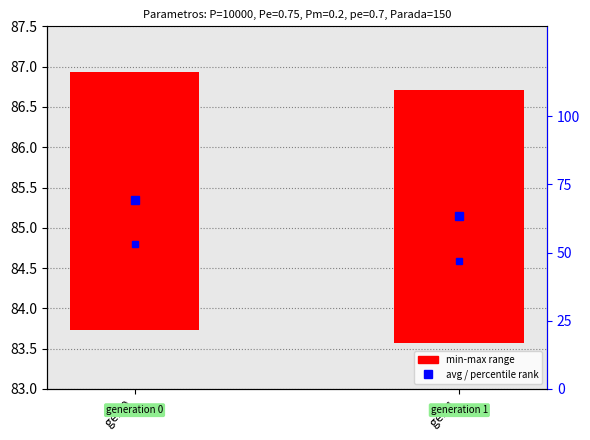

The value at gen 1 is 47.0. True or false?

True